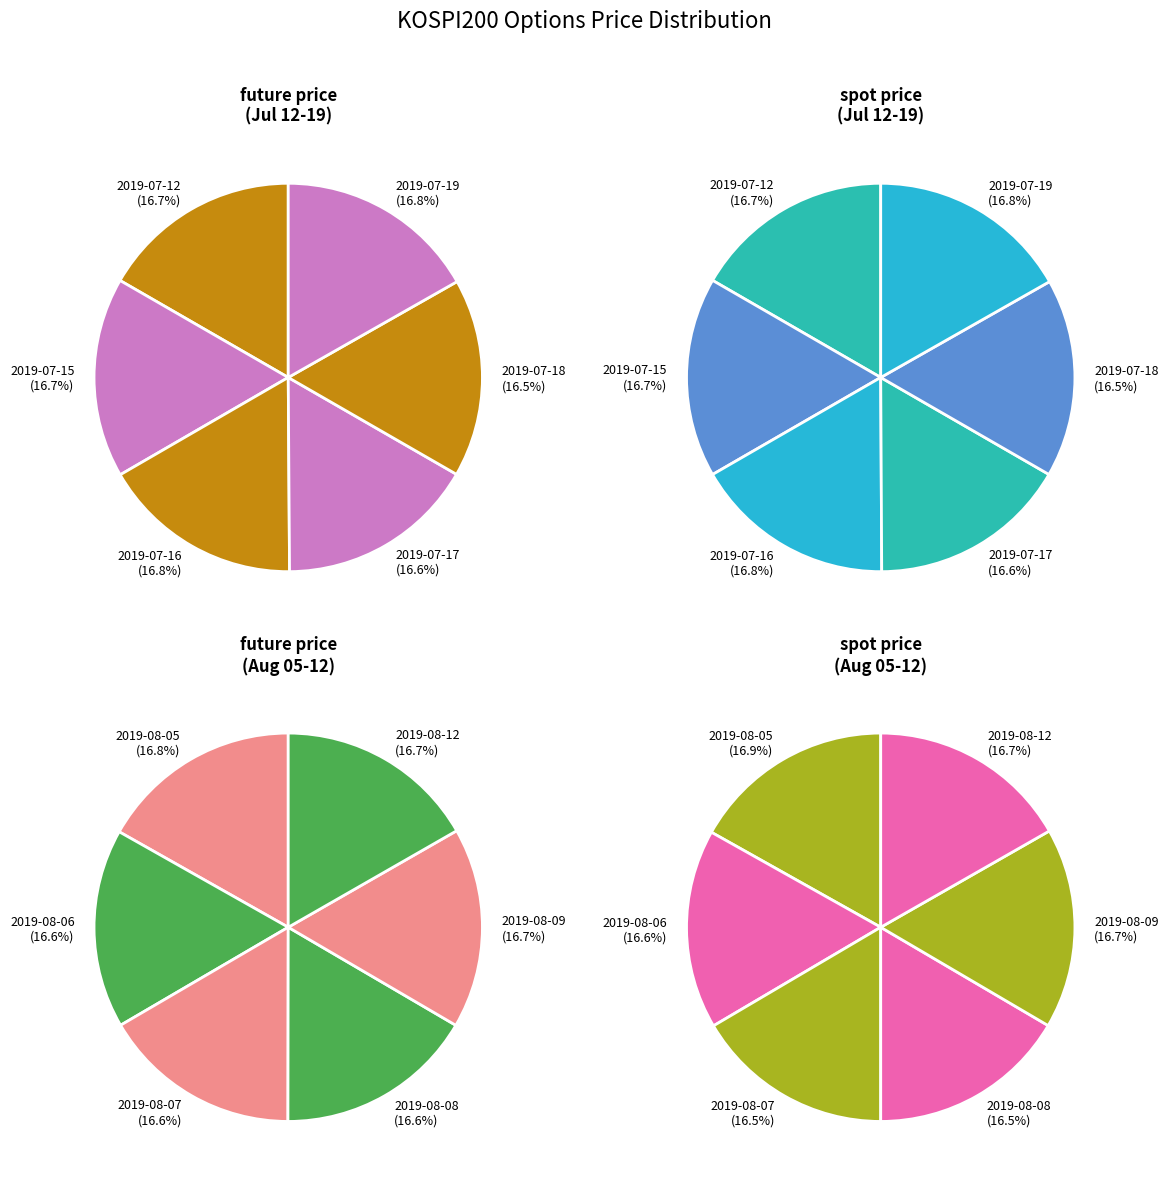

Is there any slice that represents more than half of the pie?

No